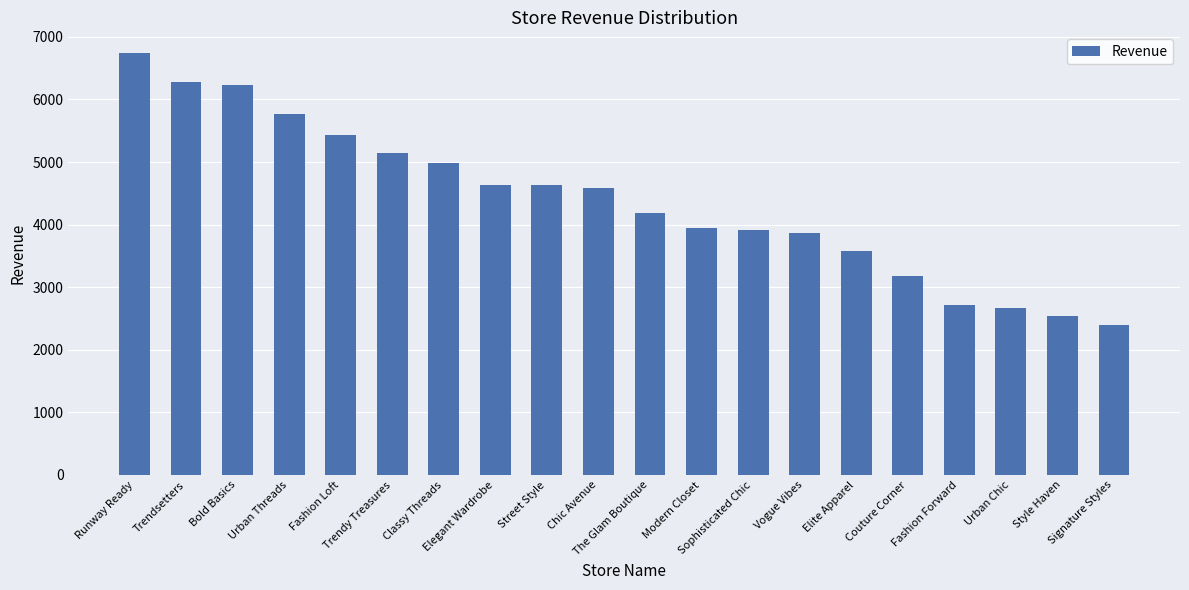

What is the value of the 14th bar from the left?

3867